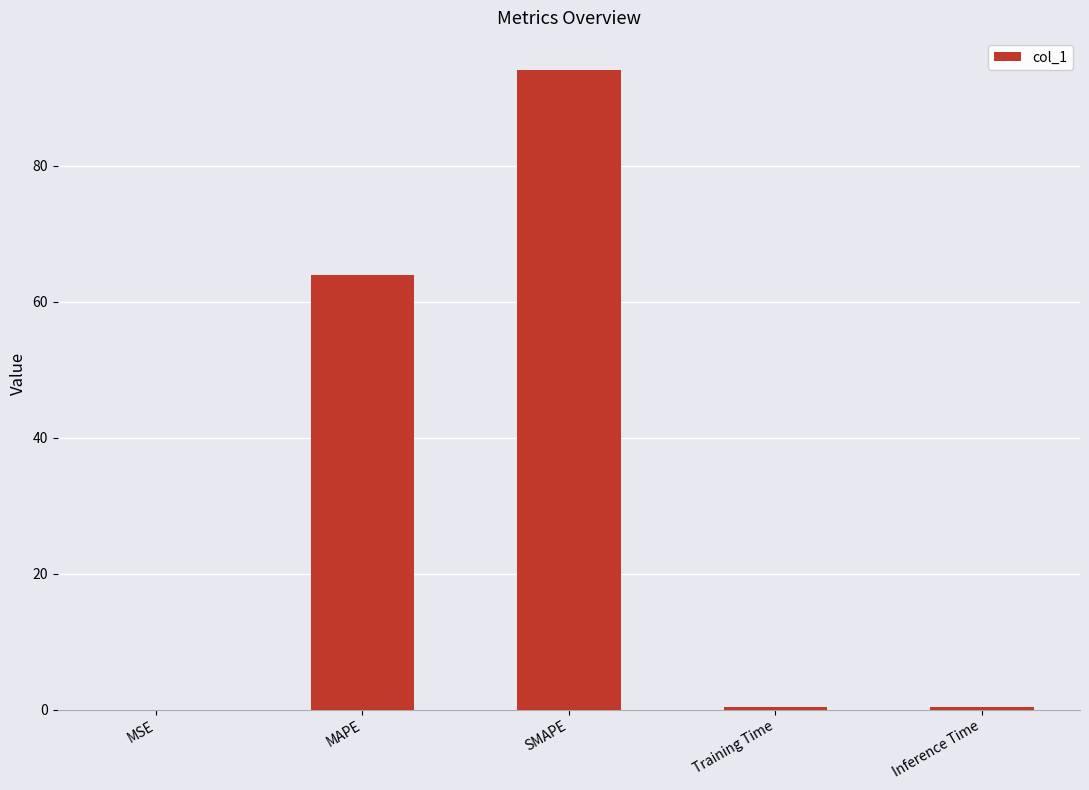

What is the greatest value displayed?

94.1